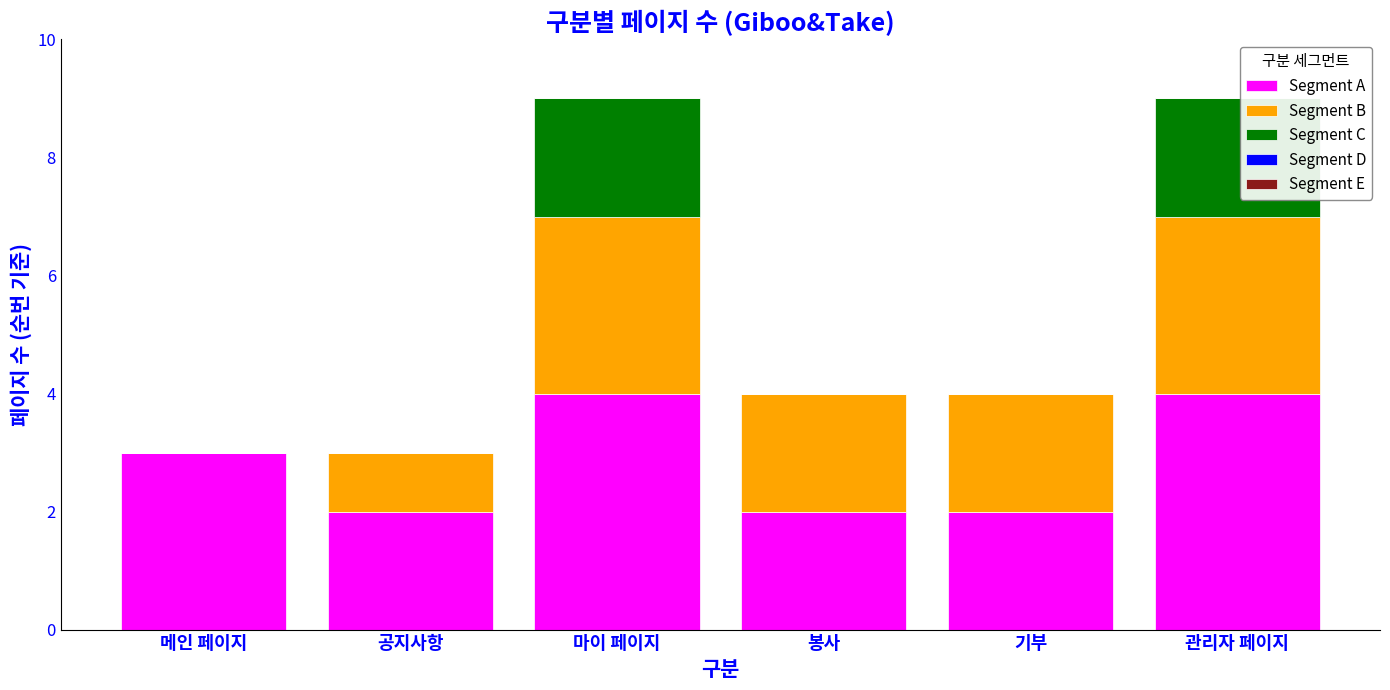

Reading left to right, what are the values for Segment A?

메인 페이지=3	공지사항=2	마이 페이지=4	봉사=2	기부=2	관리자 페이지=4